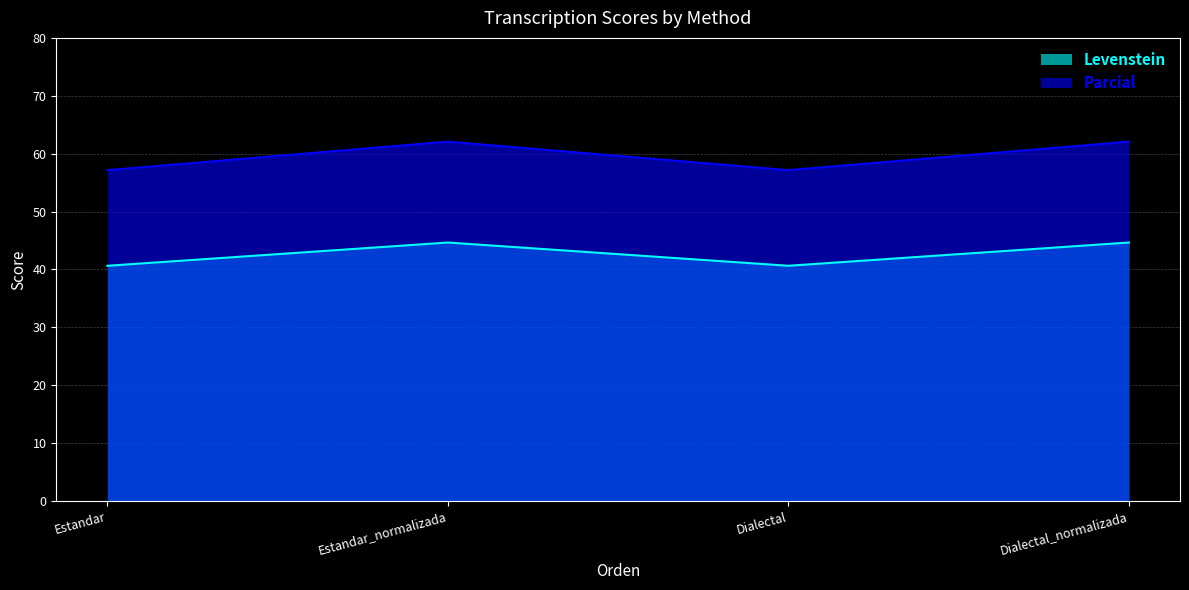

Which series changed the most between Dialectal and Dialectal_normalizada?

Parcial